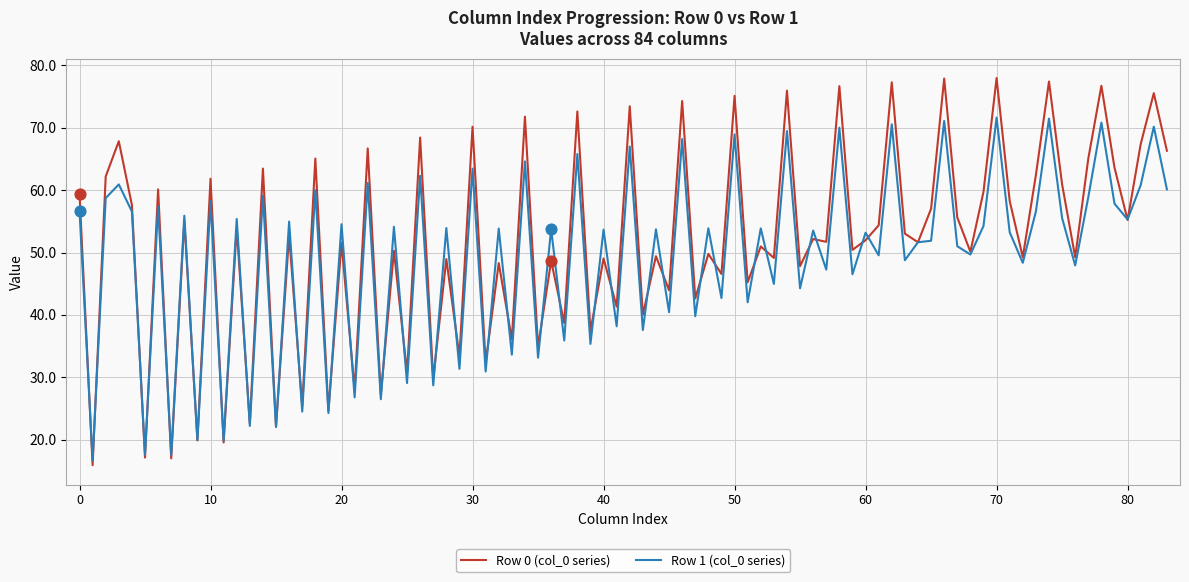

What is the maximum value for Row 1 (col_0 series)?

71.6